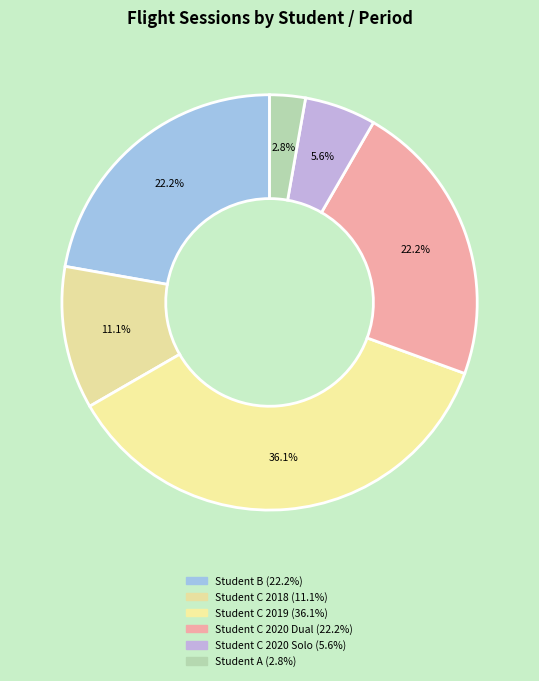

How many slices are in this pie chart?

6